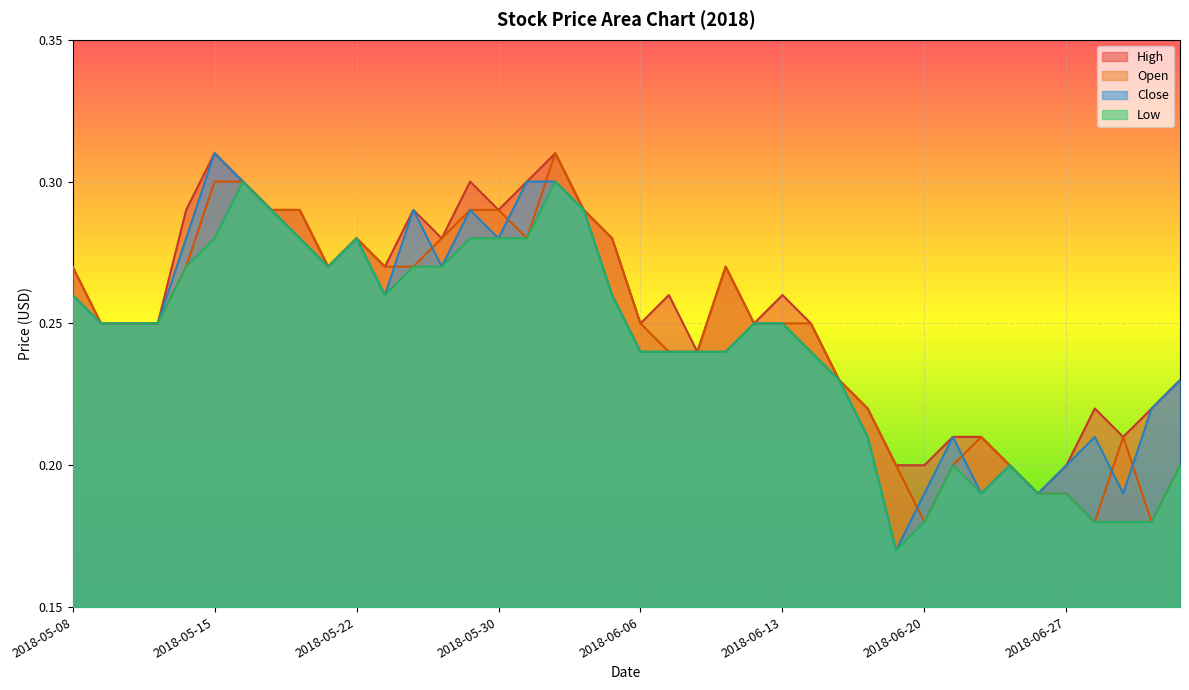

At how many categories does at least one series exceed 0?

40